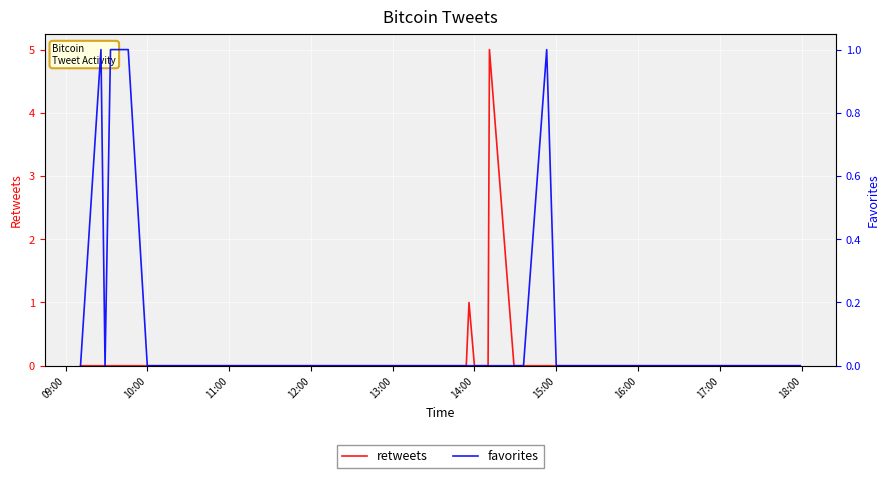

Is it true that retweets equals 3 at 31?

False